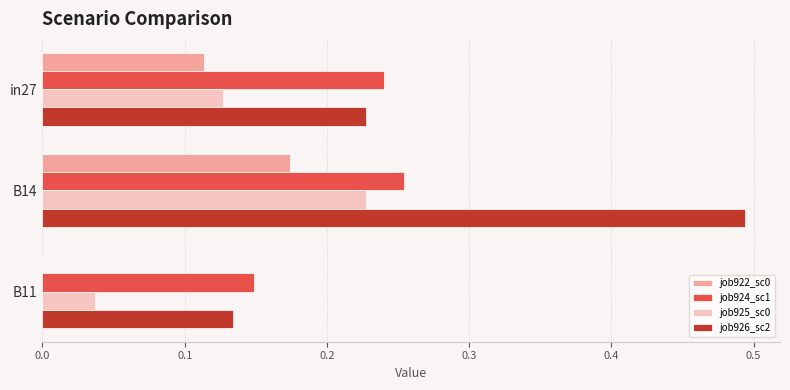

At which category is the sum across all series the highest?

B14